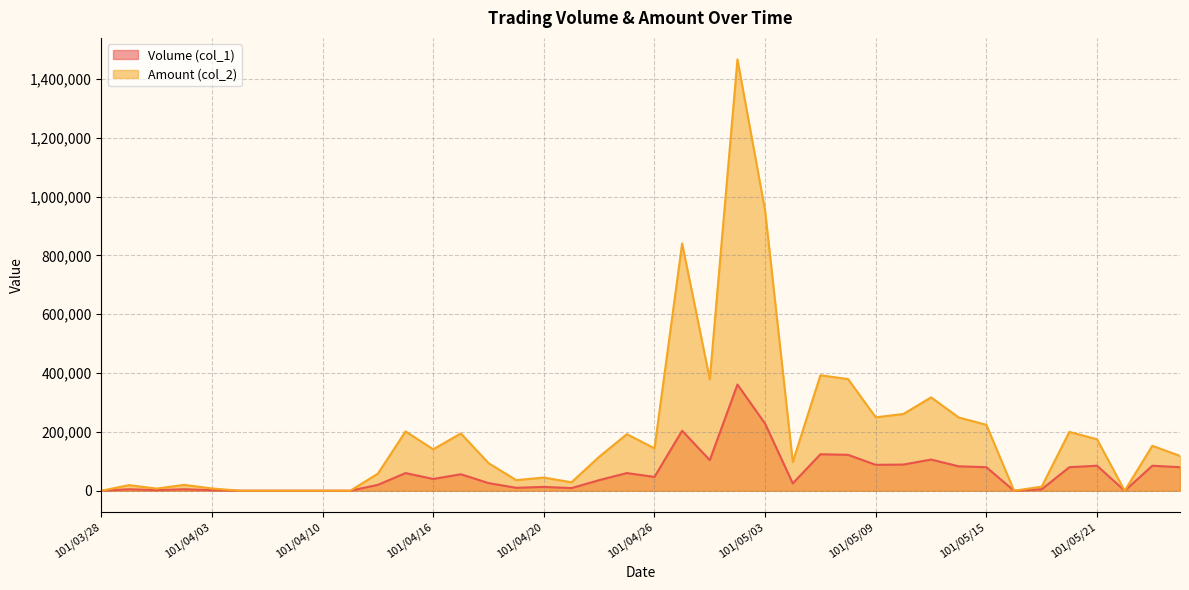

Does the chart have visible grid lines?

Yes